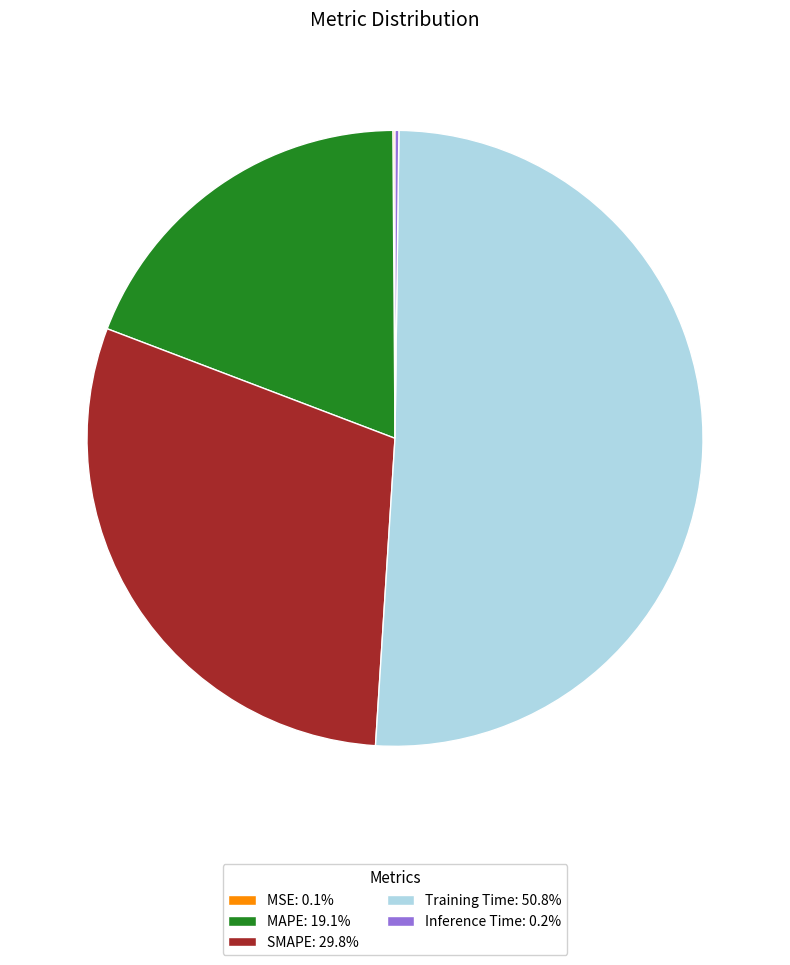

Does MAPE represent more than half of the total?

No